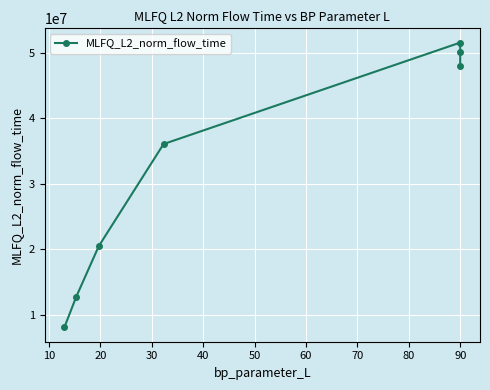

Is it true that the value at 20 is 10980843.9?

False